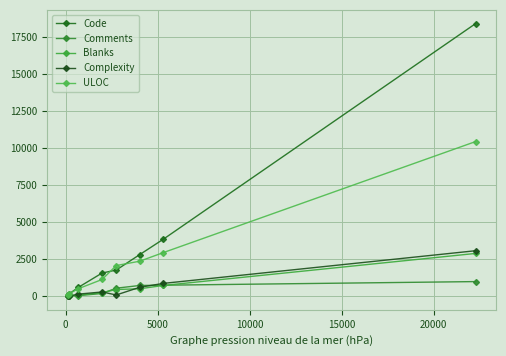

How many categories are shown in the chart?

8